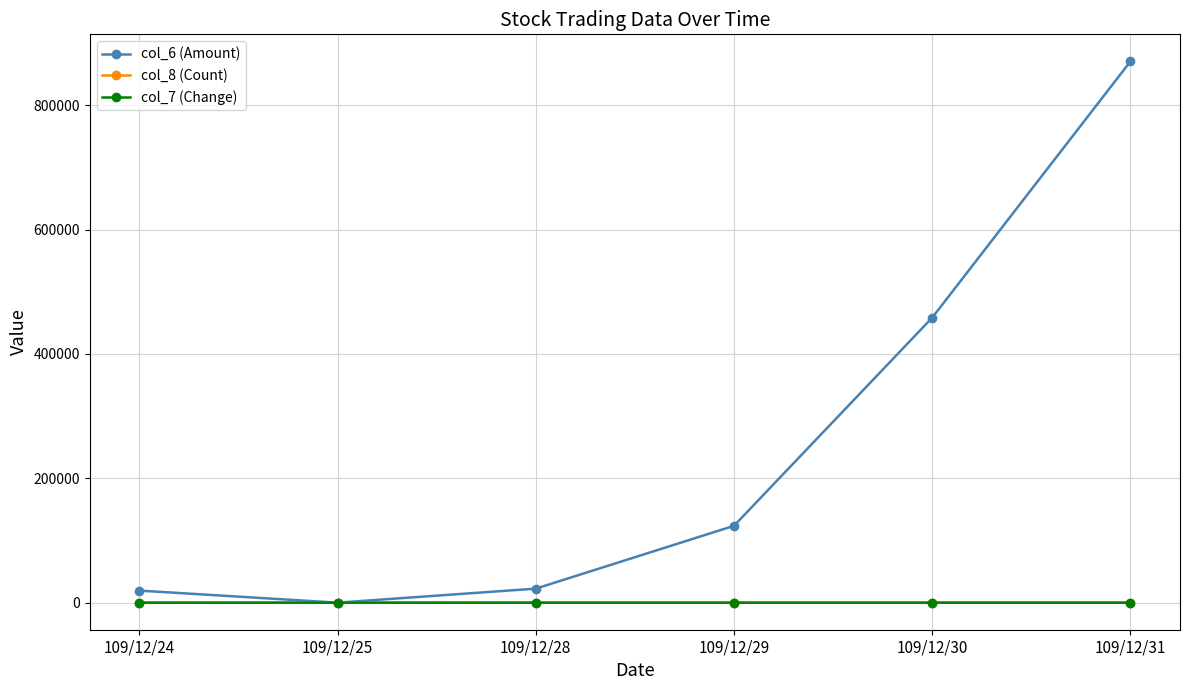

At which category is the sum across all series the highest?

109/12/31